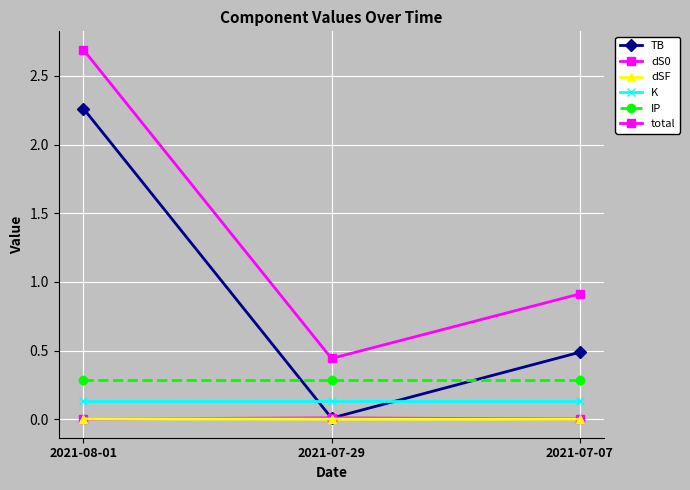

Reading right to left, what are all the values shown in this chart?

TB: 2021-07-07=0.5	2021-07-29=0.0	2021-08-01=2.3
dS0: 2021-07-07=0.0	2021-07-29=0.0	2021-08-01=0.0
dSF: 2021-07-07=0.0	2021-07-29=0.0	2021-08-01=0.0
K: 2021-07-07=0.1	2021-07-29=0.1	2021-08-01=0.1
IP: 2021-07-07=0.3	2021-07-29=0.3	2021-08-01=0.3
total: 2021-07-07=0.9	2021-07-29=0.4	2021-08-01=2.7